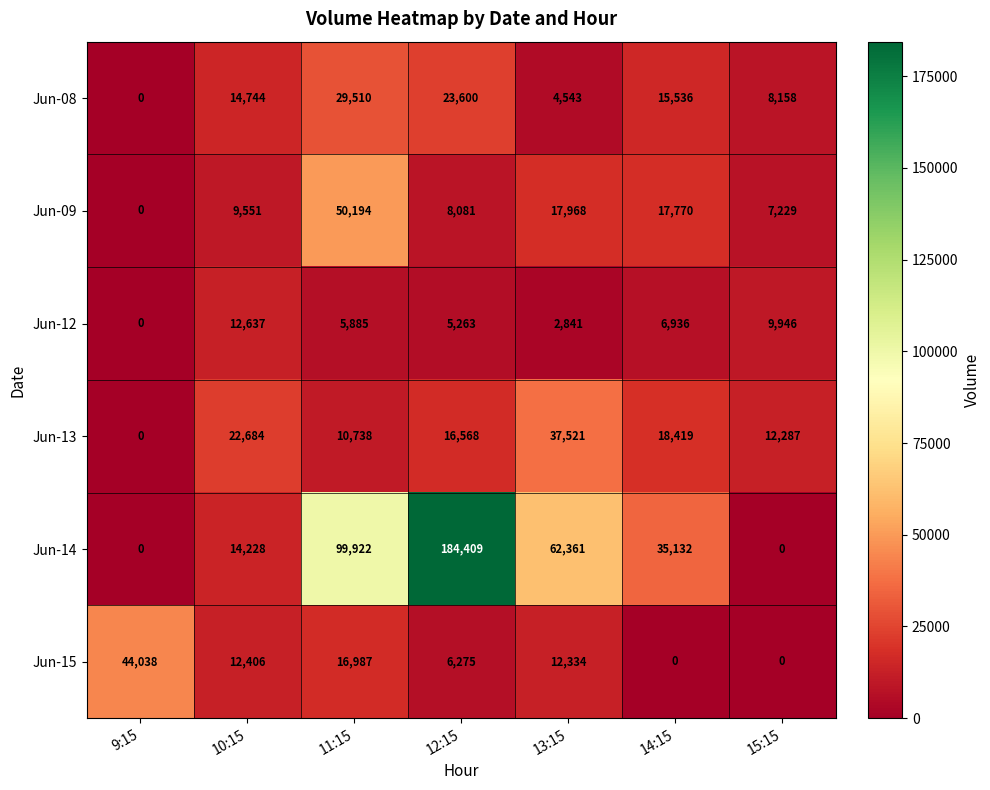

What is the difference between the maximum and minimum values in the Jun-12 series?

12637